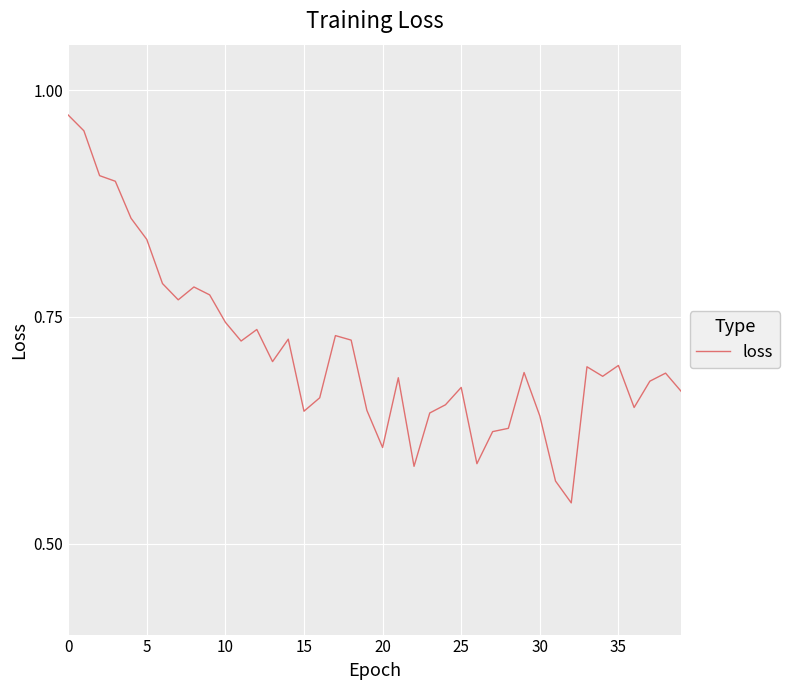

Is it true that the value at 0 is 0.2?

False